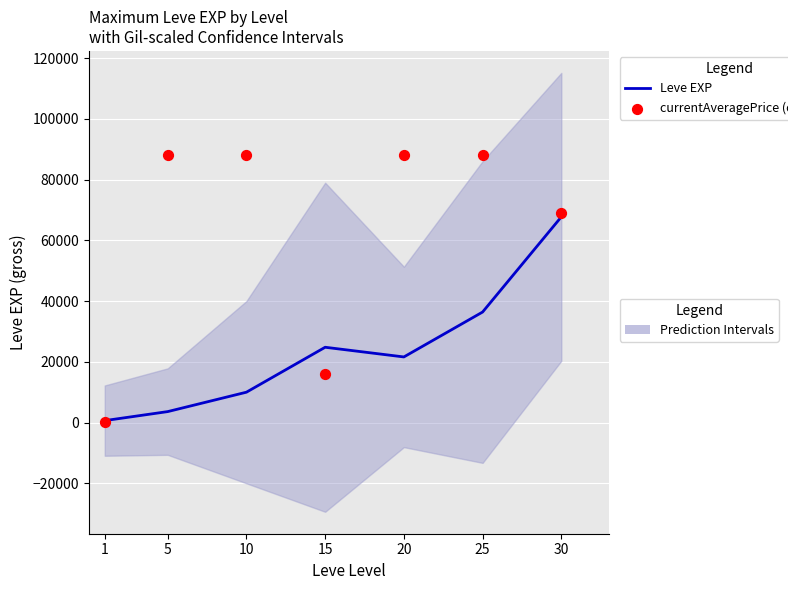

At which category is the sum across all series the highest?

30